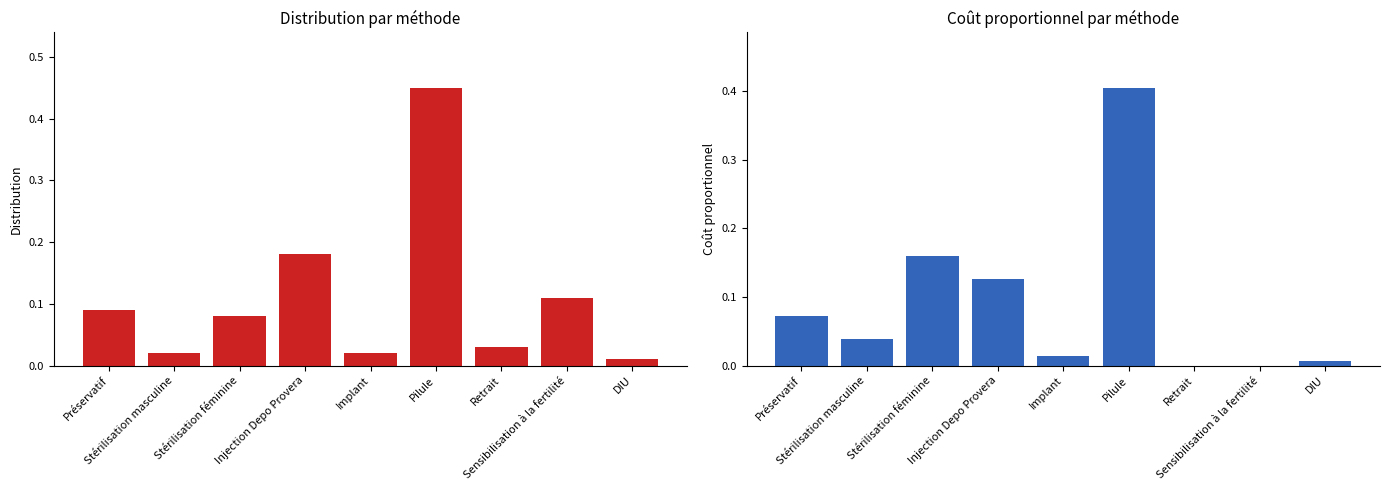

Rank the series by their maximum value, from highest to lowest.

Distribution, Coût proportionnel